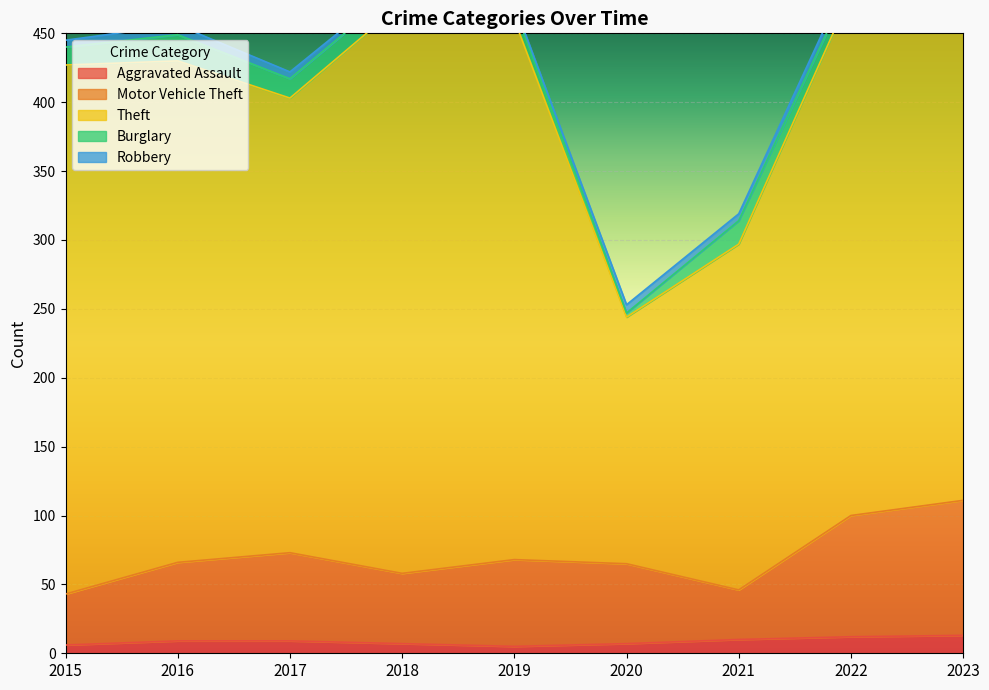

The value of Aggravated Assault at 2021 is 17. True or false?

False